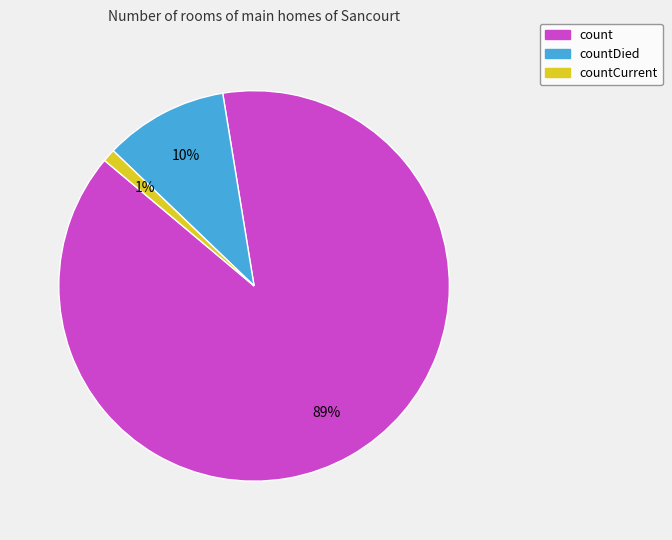

Is it true that countDied is 10% of the pie?

True